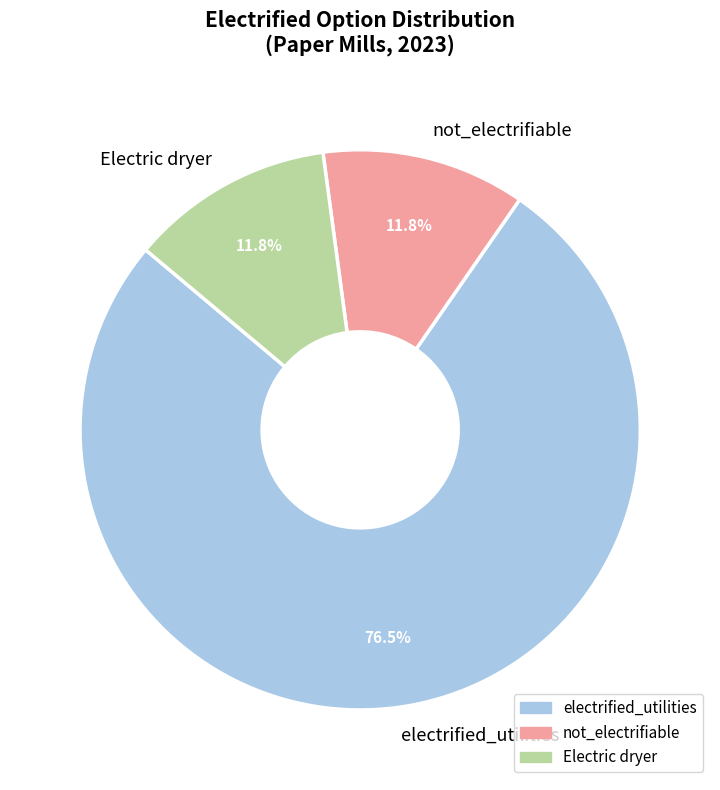

To the nearest percent, what is the difference between the largest and smallest slice percentages?

65%